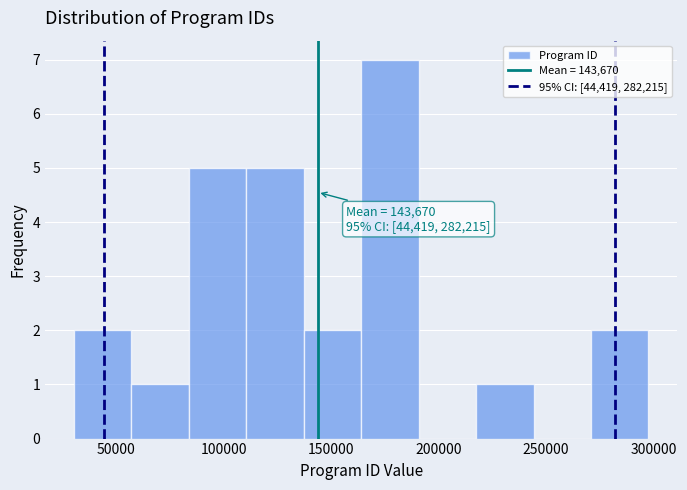

Which range on the x-axis has the tallest bar?

165000 to 190000